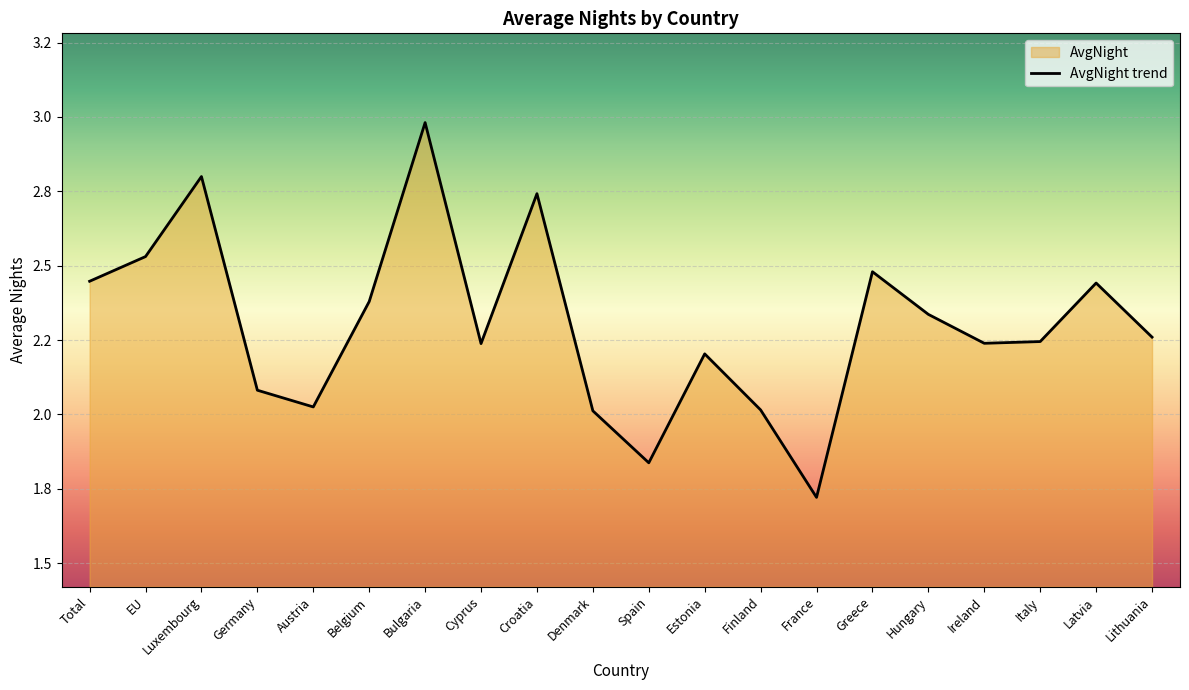

What is the ratio of the value at Bulgaria to the value at EU?

1.2